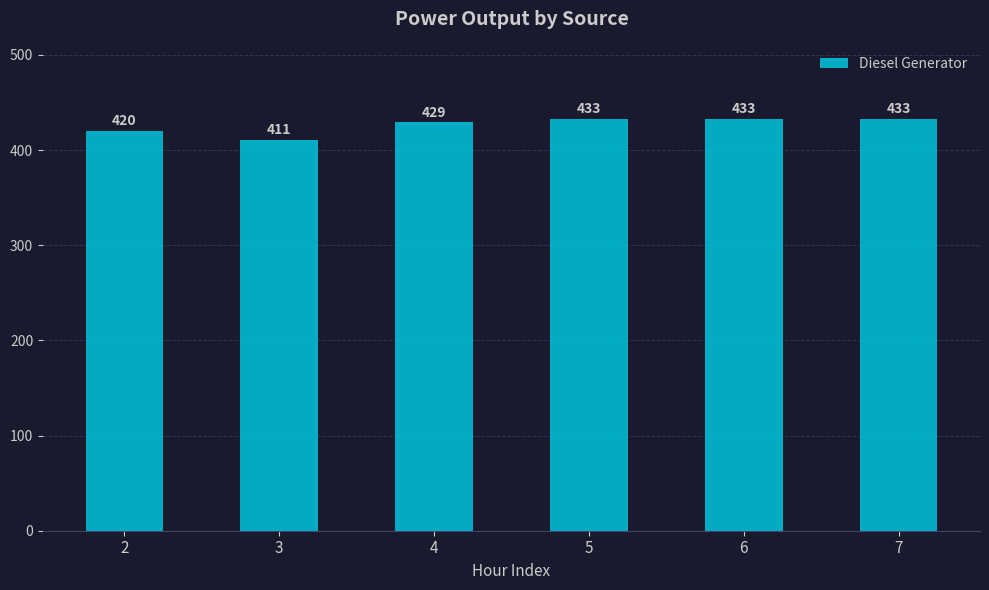

What is the sum of the values at 7 and 5?

866